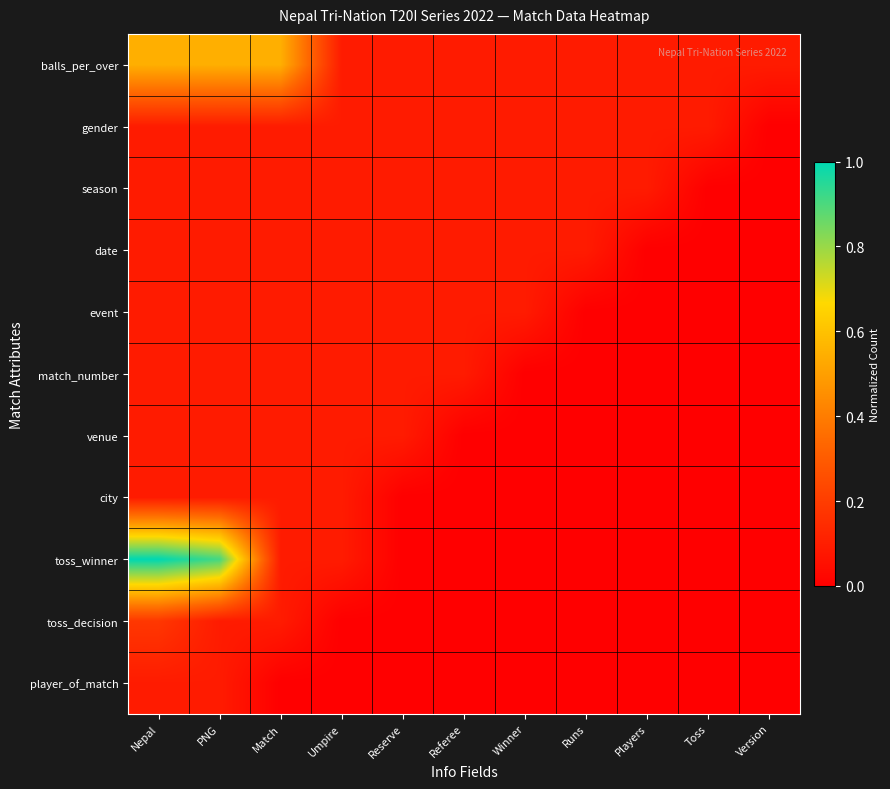

Reading right to left, list all the values displayed in this chart.

balls_per_over: Version=0.1	Toss=0.1	Players=0.1	Runs=0.1	Winner=0.1	Referee=0.1	Reserve=0.1	Umpire=0.1	Match=0.5	PNG=0.5	Nepal=0.5
gender: Version=0.0	Toss=0.1	Players=0.1	Runs=0.1	Winner=0.1	Referee=0.1	Reserve=0.1	Umpire=0.1	Match=0.1	PNG=0.1	Nepal=0.1
season: Version=0.0	Toss=0.0	Players=0.1	Runs=0.1	Winner=0.1	Referee=0.1	Reserve=0.1	Umpire=0.1	Match=0.1	PNG=0.1	Nepal=0.1
date: Version=0.0	Toss=0.0	Players=0.0	Runs=0.1	Winner=0.1	Referee=0.1	Reserve=0.1	Umpire=0.1	Match=0.1	PNG=0.1	Nepal=0.1
event: Version=0.0	Toss=0.0	Players=0.0	Runs=0.0	Winner=0.1	Referee=0.1	Reserve=0.1	Umpire=0.1	Match=0.1	PNG=0.1	Nepal=0.1
match_number: Version=0.0	Toss=0.0	Players=0.0	Runs=0.0	Winner=0.0	Referee=0.1	Reserve=0.1	Umpire=0.1	Match=0.1	PNG=0.1	Nepal=0.1
venue: Version=0.0	Toss=0.0	Players=0.0	Runs=0.0	Winner=0.0	Referee=0.0	Reserve=0.1	Umpire=0.1	Match=0.1	PNG=0.1	Nepal=0.1
city: Version=0.0	Toss=0.0	Players=0.0	Runs=0.0	Winner=0.0	Referee=0.0	Reserve=0.0	Umpire=0.1	Match=0.1	PNG=0.1	Nepal=0.1
toss_winner: Version=0.0	Toss=0.0	Players=0.0	Runs=0.0	Winner=0.0	Referee=0.0	Reserve=0.0	Umpire=0.1	Match=0.1	PNG=0.9	Nepal=1.0
toss_decision: Version=0.0	Toss=0.0	Players=0.0	Runs=0.0	Winner=0.0	Referee=0.0	Reserve=0.0	Umpire=0.0	Match=0.1	PNG=0.1	Nepal=0.2
player_of_match: Version=0.0	Toss=0.0	Players=0.0	Runs=0.0	Winner=0.0	Referee=0.0	Reserve=0.0	Umpire=0.0	Match=0.0	PNG=0.1	Nepal=0.1